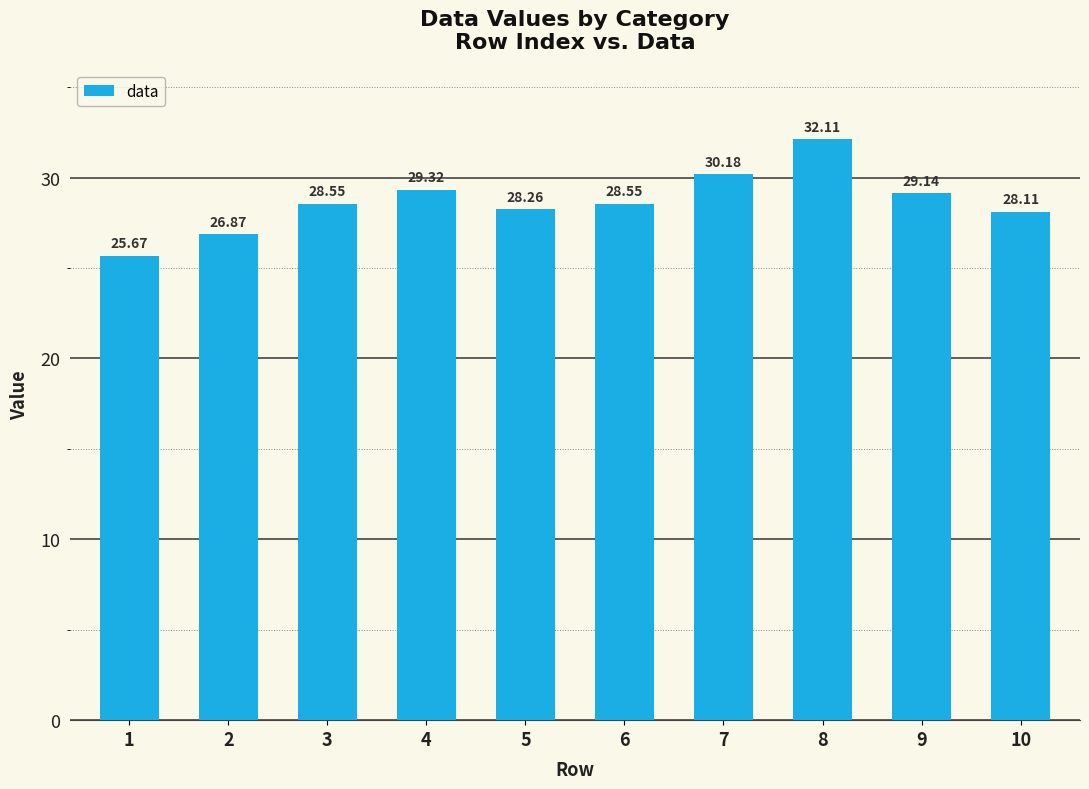

What is the value of the 6th bar from the left?

28.6